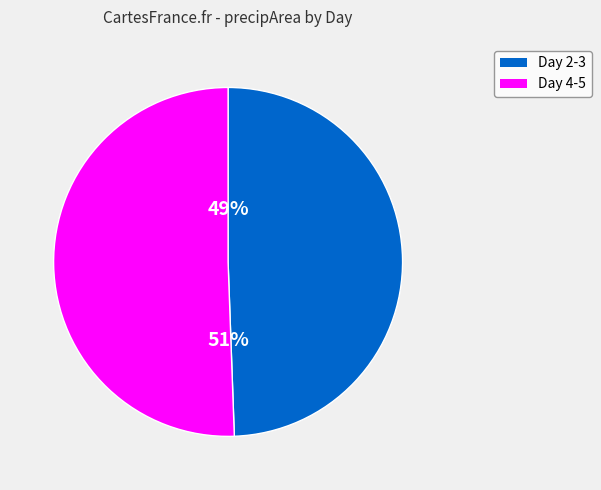

Is there any slice that represents more than half of the pie?

Yes